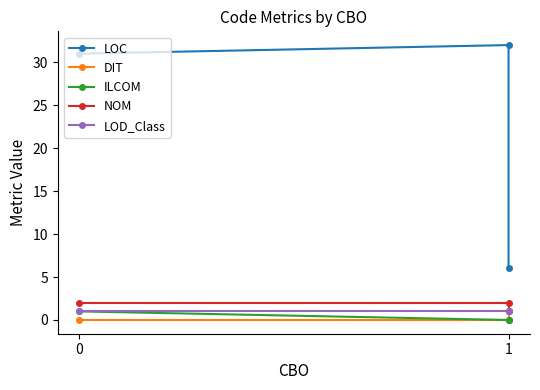

The value of DIT at 0 is 0. True or false?

False